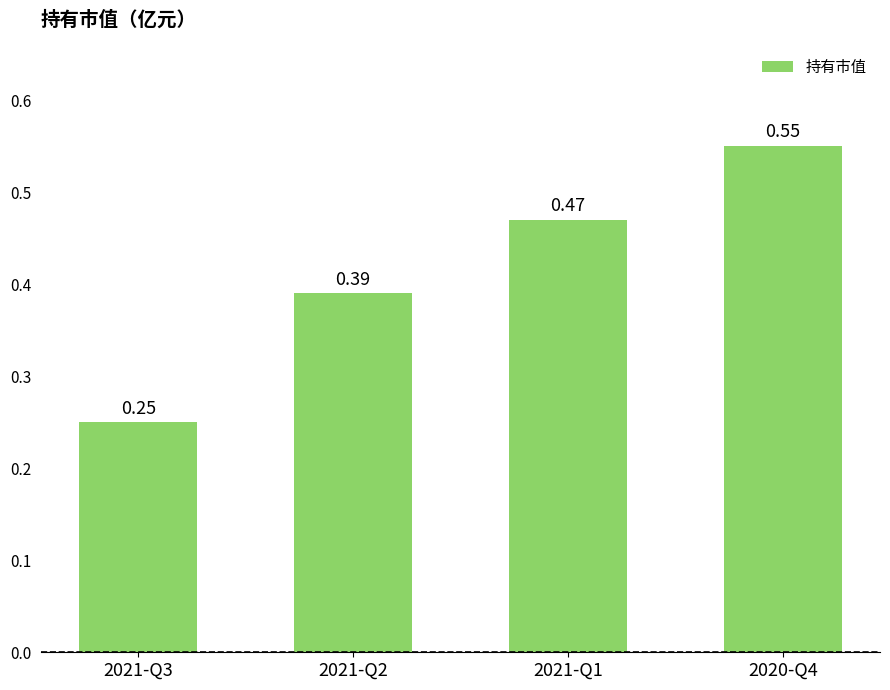

How many bars are there in total?

4